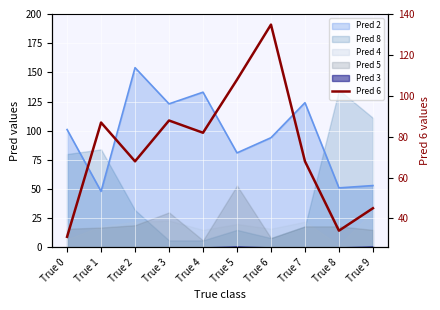

The value at True 0 is 53. True or false?

False